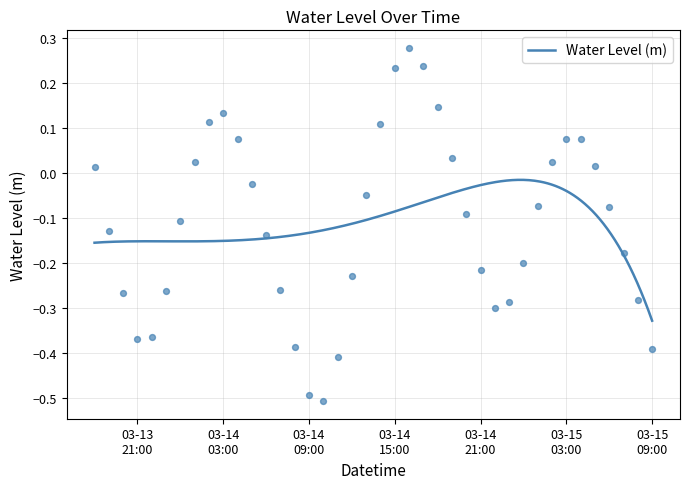

What is the change in value from 2023-03-14 01:00:00 to 2023-03-14 12:00:00?

-0.3